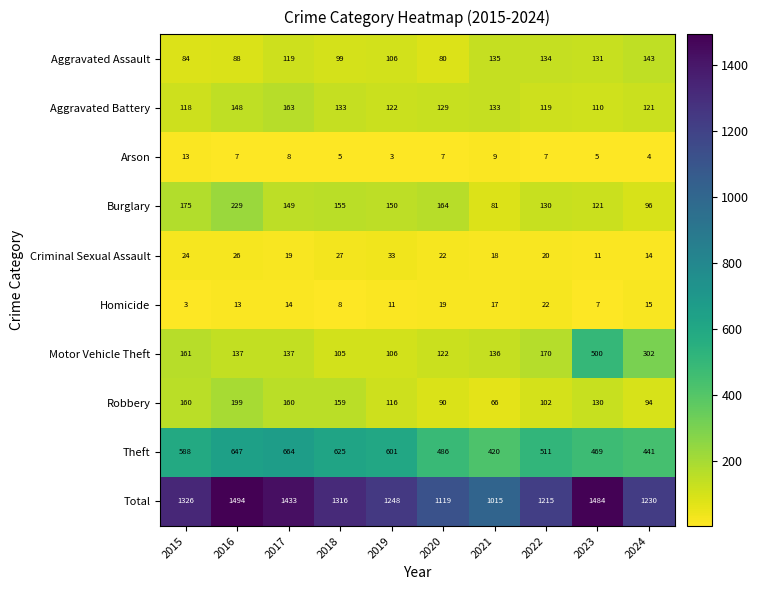

What is the sum of the Arson values at 2018 and 2021?

14